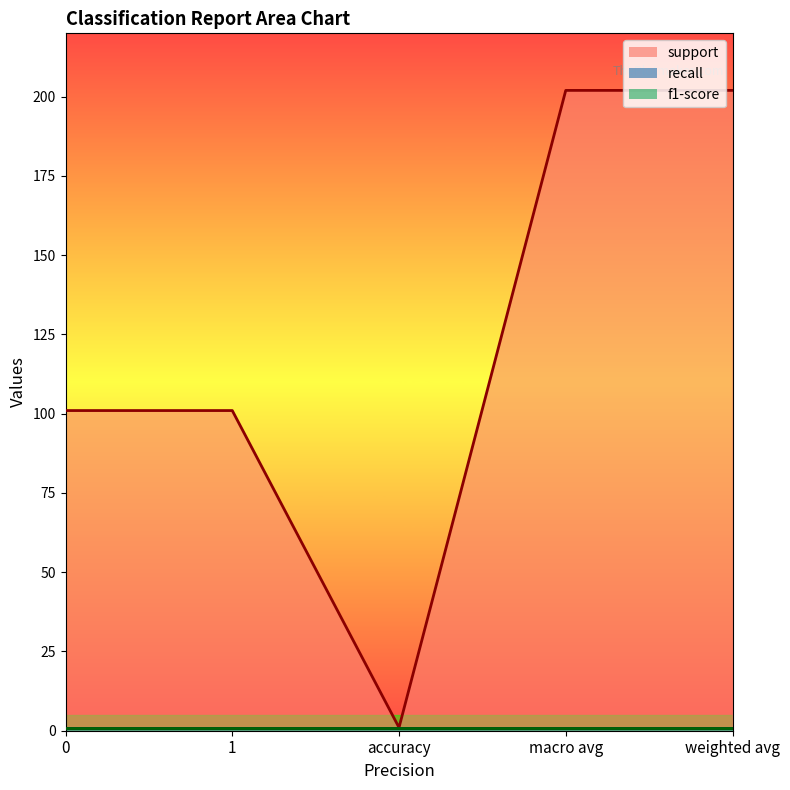

Rank the series at weighted avg from lowest to highest value.

recall, f1-score, support